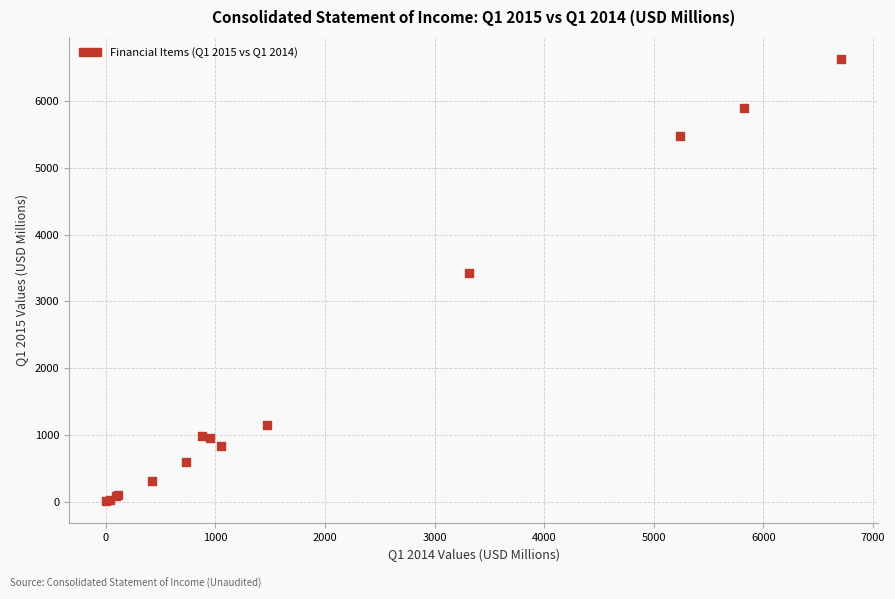

What Y value in the scatter plot is closest to 3318?

3431